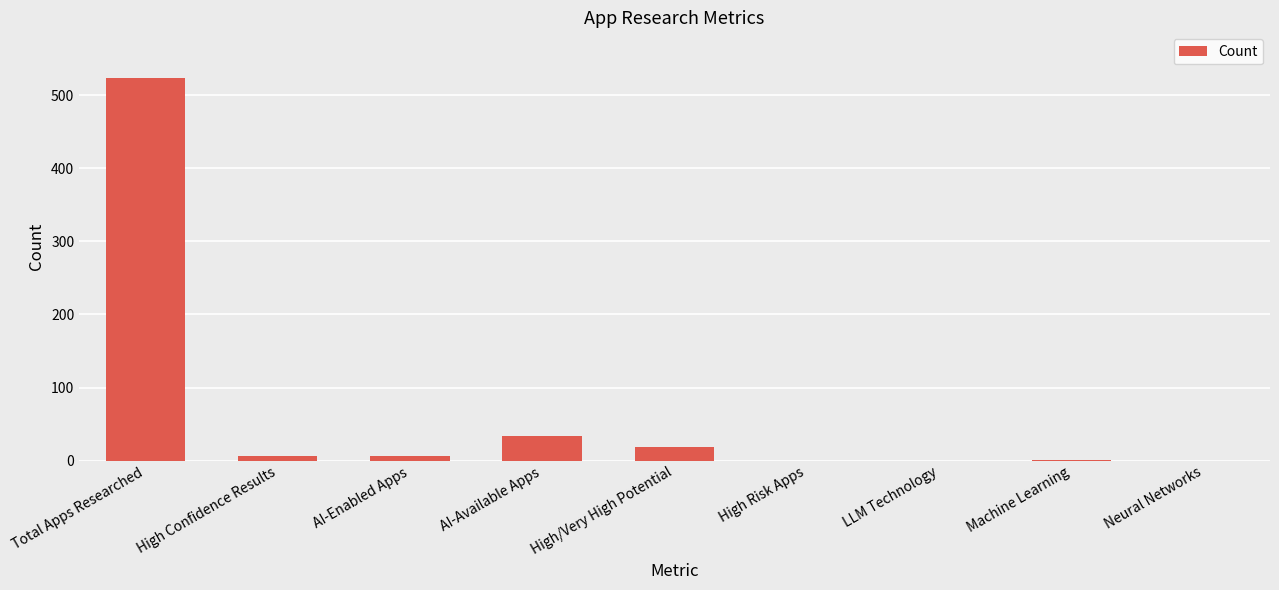

Is it true that the value at High Risk Apps is 0?

True